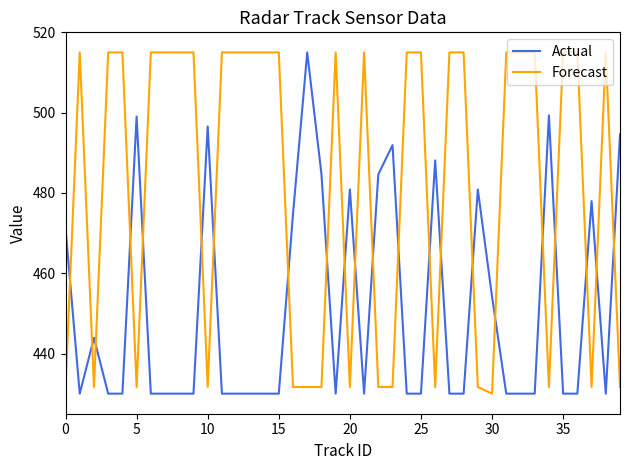

What is the maximum value shown in the chart?

515.0